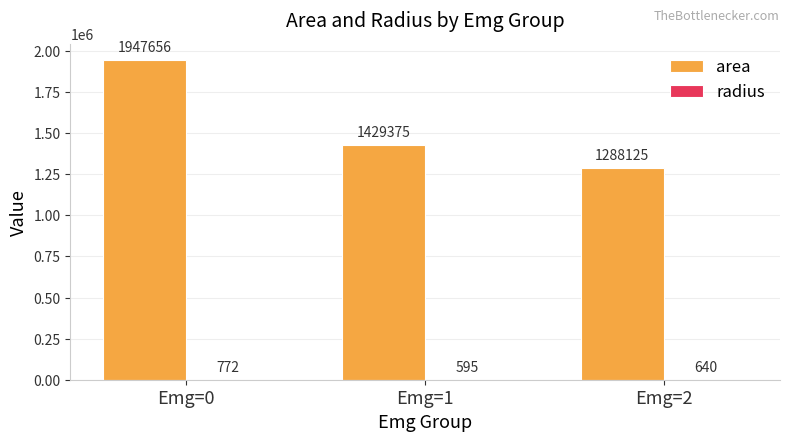

Which series changed the most between Emg=0 and Emg=2?

area